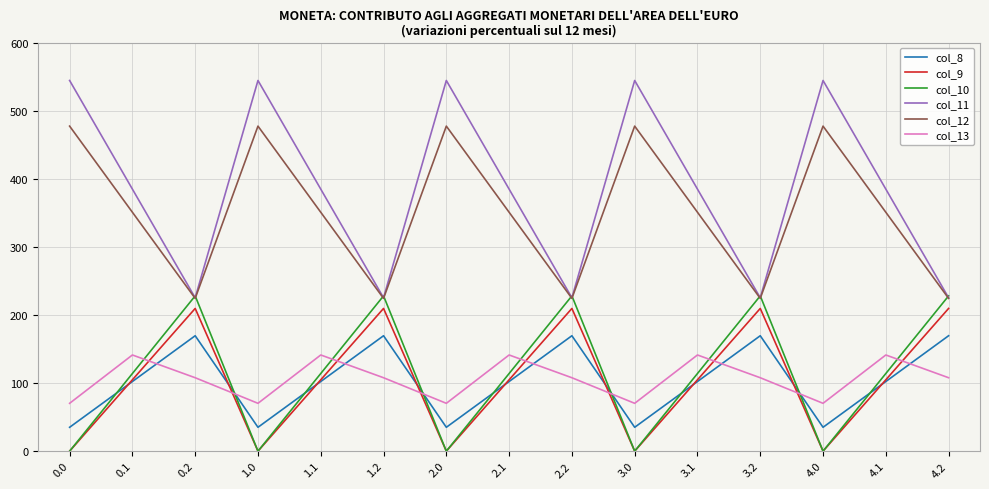

Is it true that col_8 equals 169.5 at 0.2?

True